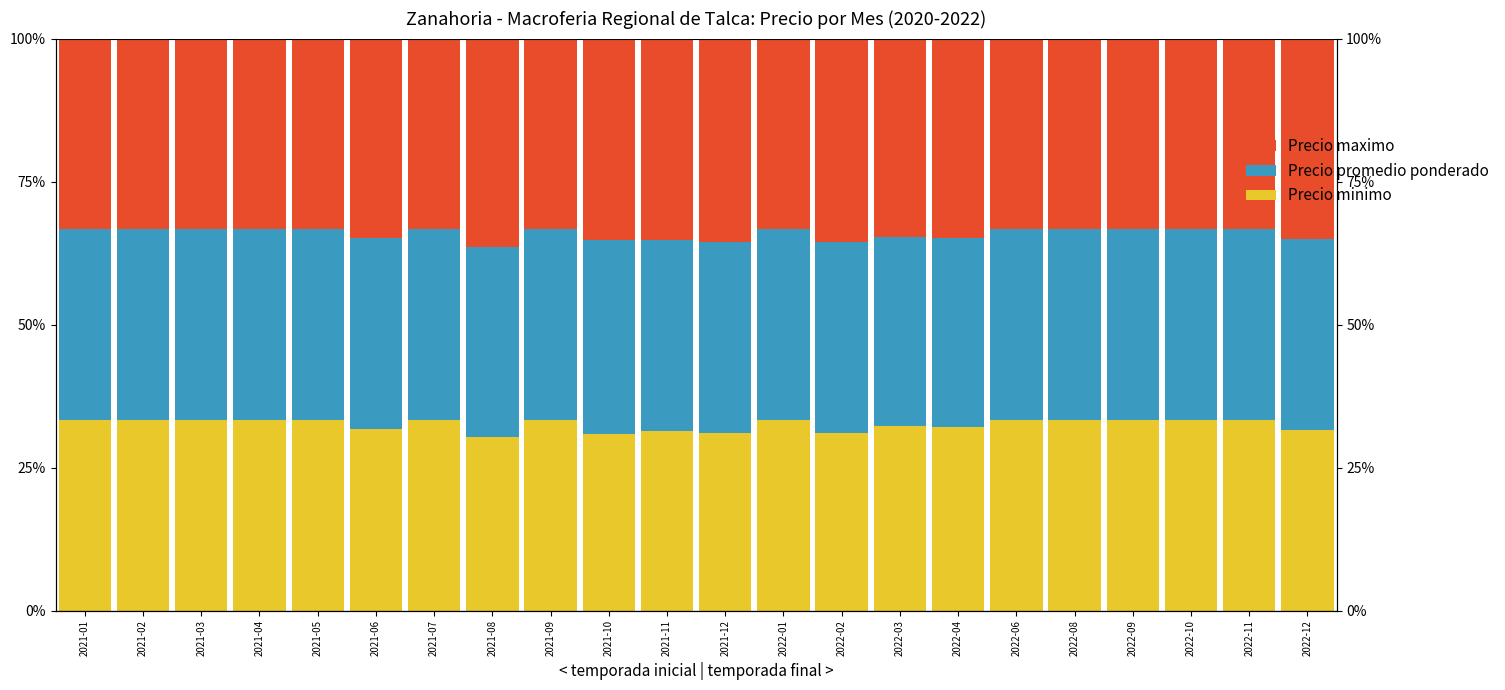

Rank the series by their average value, from highest to lowest.

Precio maximo, Precio promedio ponderado, Precio minimo